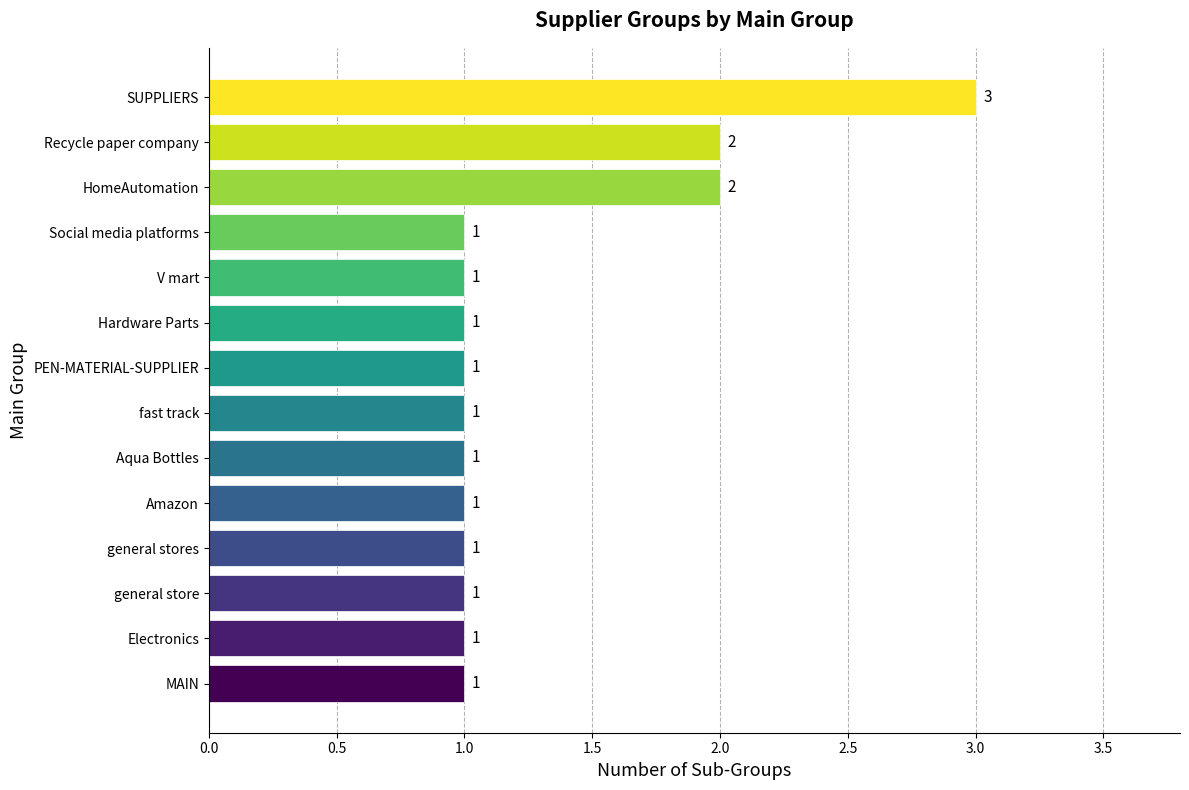

The value at Recycle paper company is 3. True or false?

False